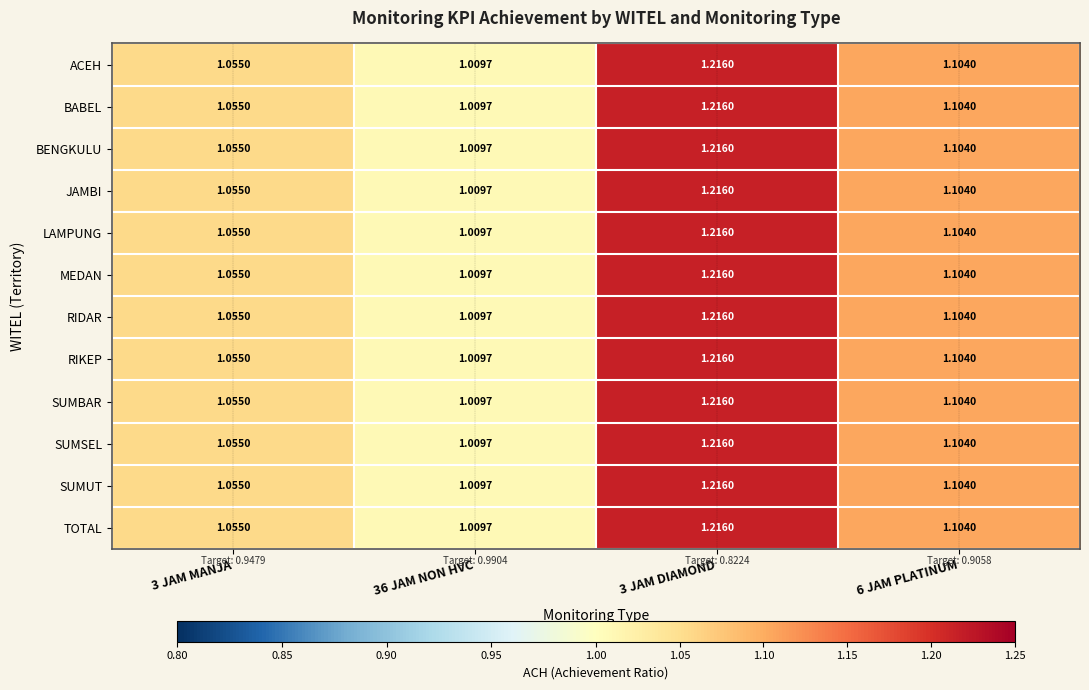

Reading left to right, extract all data points from this chart.

ACEH: 3 JAM MANJA=1.1	36 JAM NON HVC=1.0	3 JAM DIAMOND=1.2	6 JAM PLATINUM=1.1
BABEL: 3 JAM MANJA=1.1	36 JAM NON HVC=1.0	3 JAM DIAMOND=1.2	6 JAM PLATINUM=1.1
BENGKULU: 3 JAM MANJA=1.1	36 JAM NON HVC=1.0	3 JAM DIAMOND=1.2	6 JAM PLATINUM=1.1
JAMBI: 3 JAM MANJA=1.1	36 JAM NON HVC=1.0	3 JAM DIAMOND=1.2	6 JAM PLATINUM=1.1
LAMPUNG: 3 JAM MANJA=1.1	36 JAM NON HVC=1.0	3 JAM DIAMOND=1.2	6 JAM PLATINUM=1.1
MEDAN: 3 JAM MANJA=1.1	36 JAM NON HVC=1.0	3 JAM DIAMOND=1.2	6 JAM PLATINUM=1.1
RIDAR: 3 JAM MANJA=1.1	36 JAM NON HVC=1.0	3 JAM DIAMOND=1.2	6 JAM PLATINUM=1.1
RIKEP: 3 JAM MANJA=1.1	36 JAM NON HVC=1.0	3 JAM DIAMOND=1.2	6 JAM PLATINUM=1.1
SUMBAR: 3 JAM MANJA=1.1	36 JAM NON HVC=1.0	3 JAM DIAMOND=1.2	6 JAM PLATINUM=1.1
SUMSEL: 3 JAM MANJA=1.1	36 JAM NON HVC=1.0	3 JAM DIAMOND=1.2	6 JAM PLATINUM=1.1
SUMUT: 3 JAM MANJA=1.1	36 JAM NON HVC=1.0	3 JAM DIAMOND=1.2	6 JAM PLATINUM=1.1
TOTAL: 3 JAM MANJA=1.1	36 JAM NON HVC=1.0	3 JAM DIAMOND=1.2	6 JAM PLATINUM=1.1